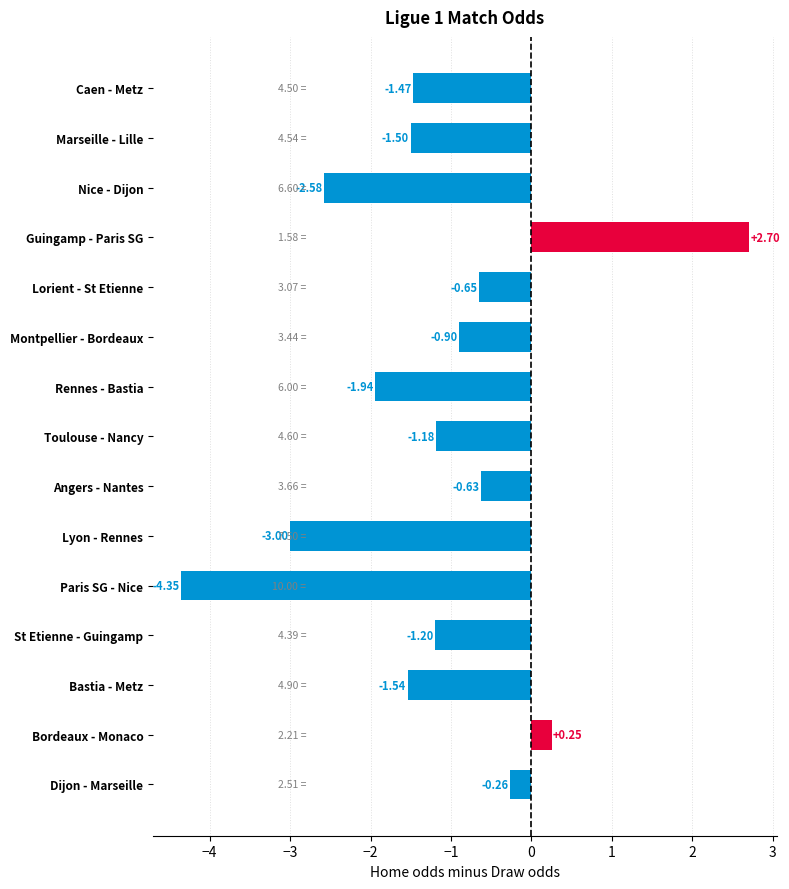

At which label is the value closest to 0?

Bordeaux - Monaco